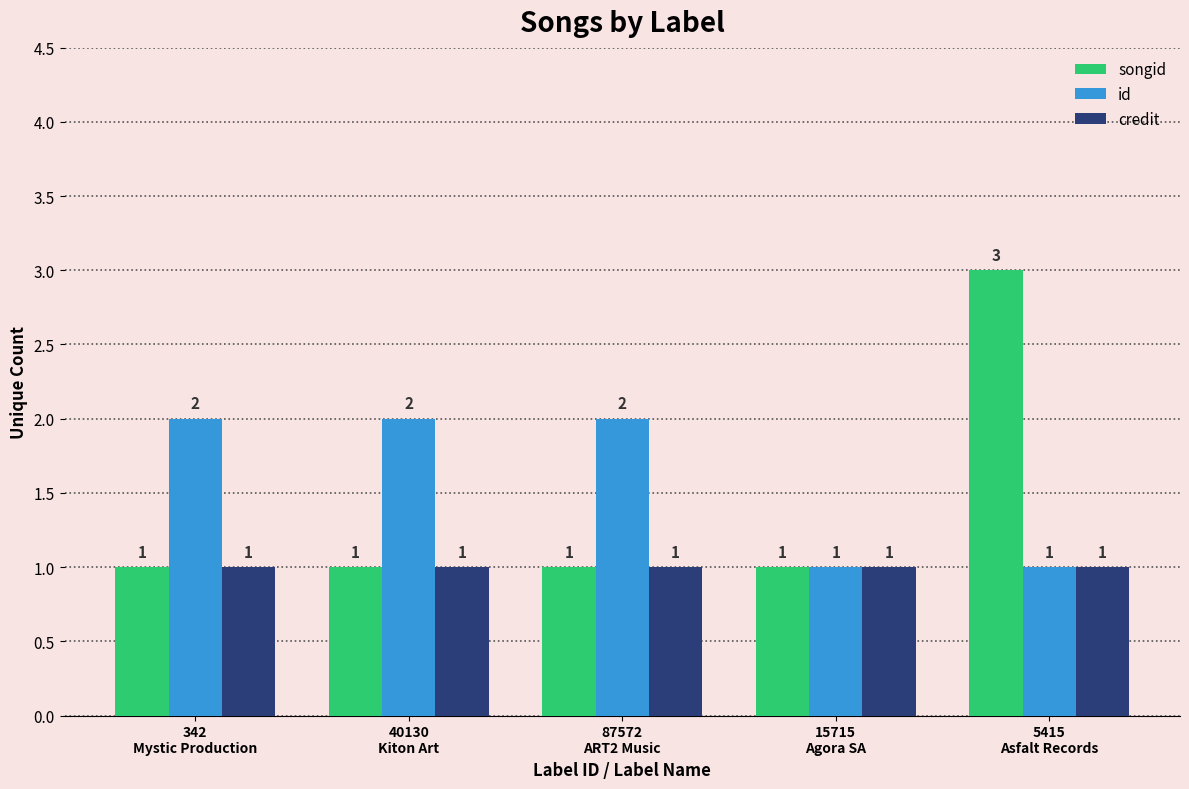

What is the highest value of the songid series?

3